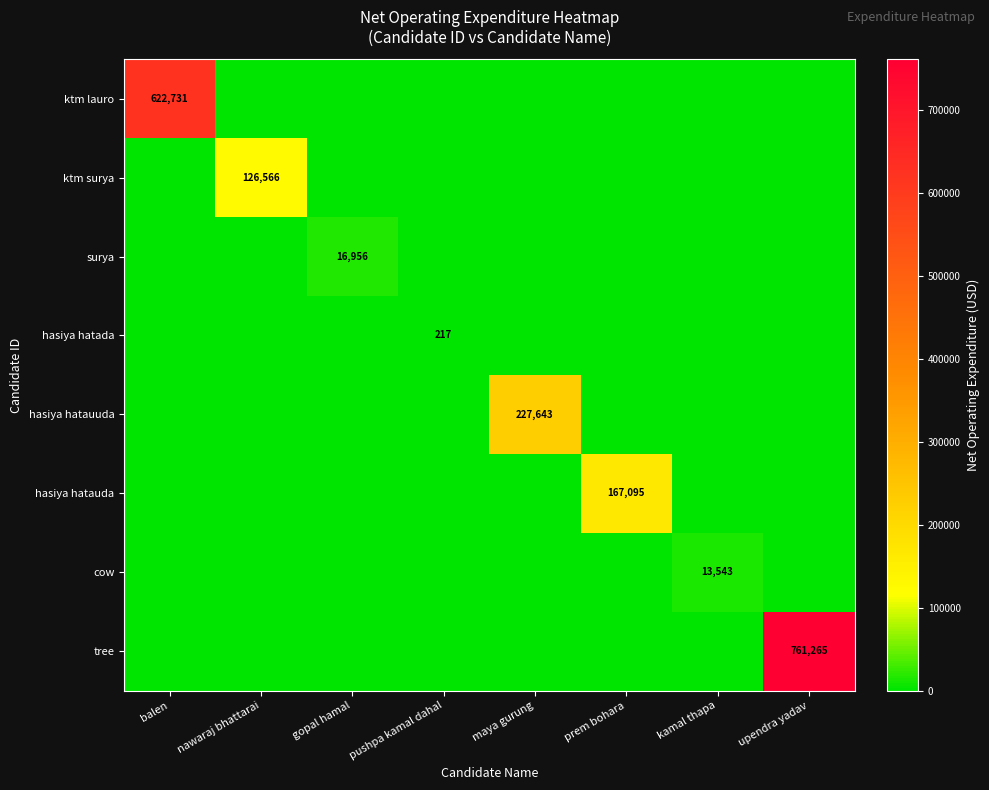

True or false: tree has a value of 291716 at upendra yadav.

False